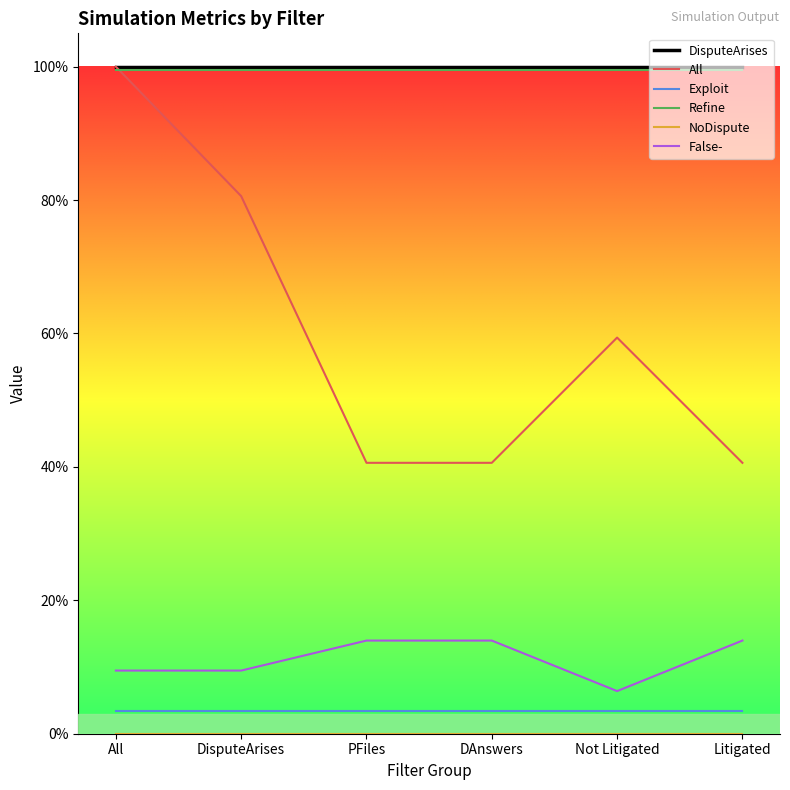

True or false: DisputeArises has a value of 1.0 at Not Litigated.

True